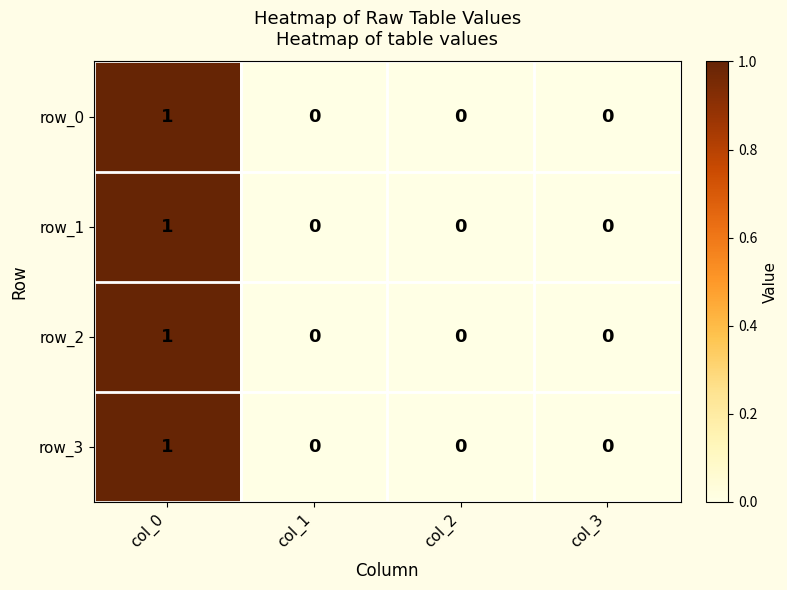

What is the maximum value for row_2?

1